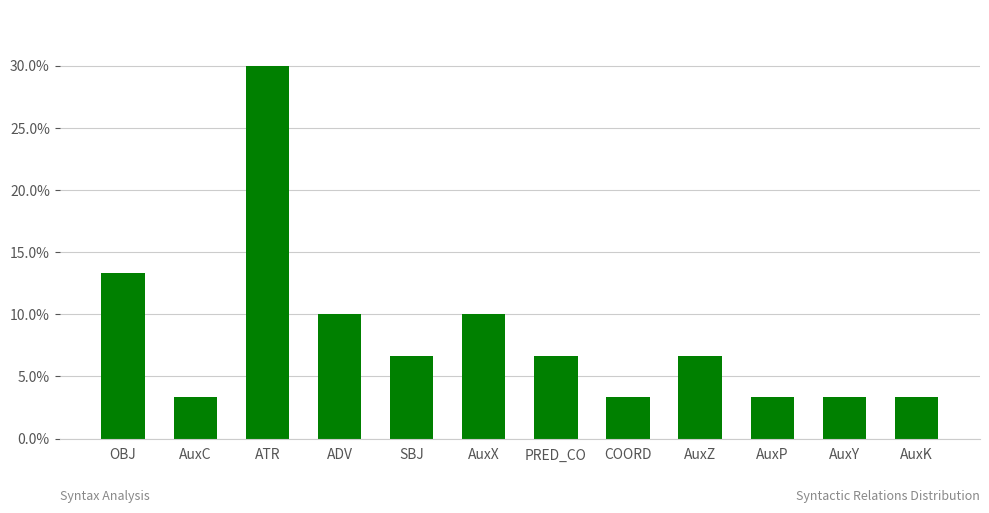

True or false: the data shows 0.0 at AuxZ.

False